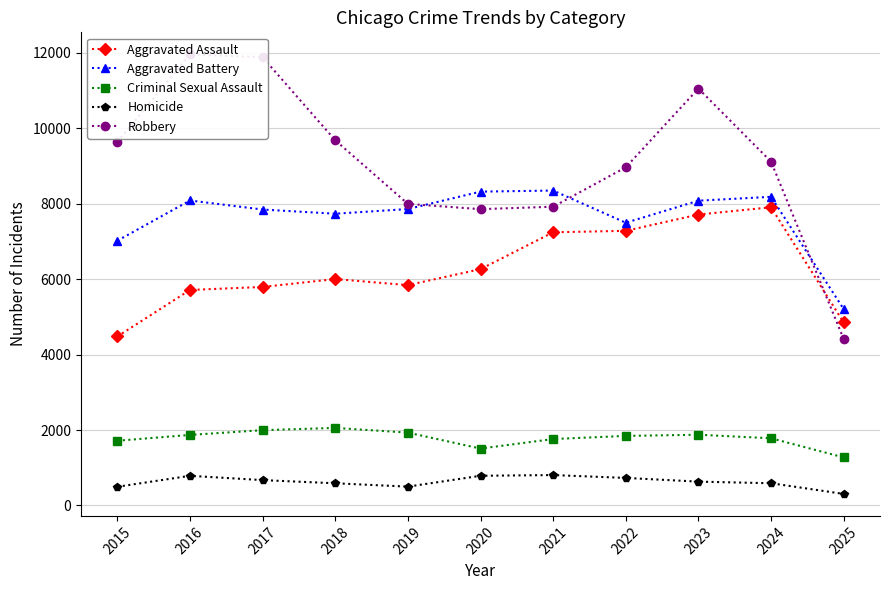

Where is Criminal Sexual Assault nearest to the value 1665?

2015